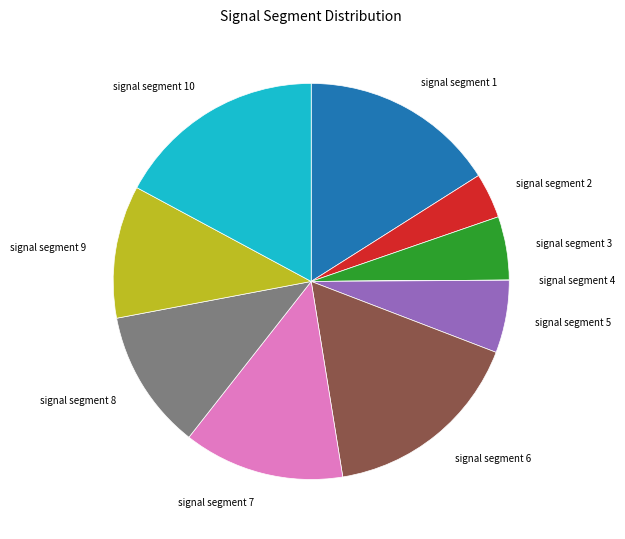

True or false: signal segment 1 accounts for 16% of the total.

True